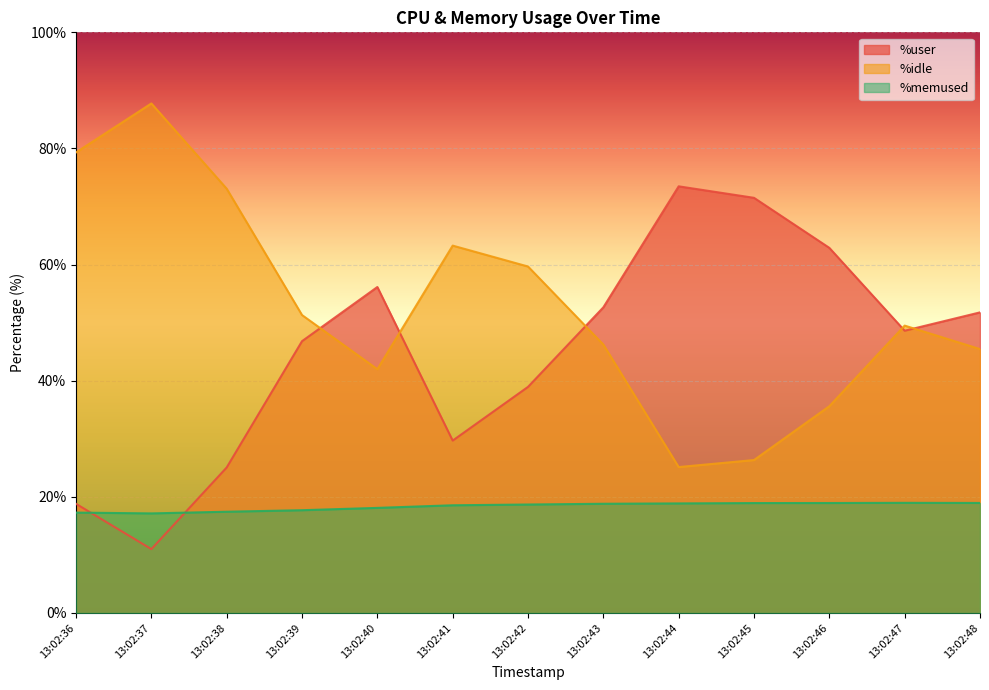

What is the value of the %user point at the 4th from the left?

46.8